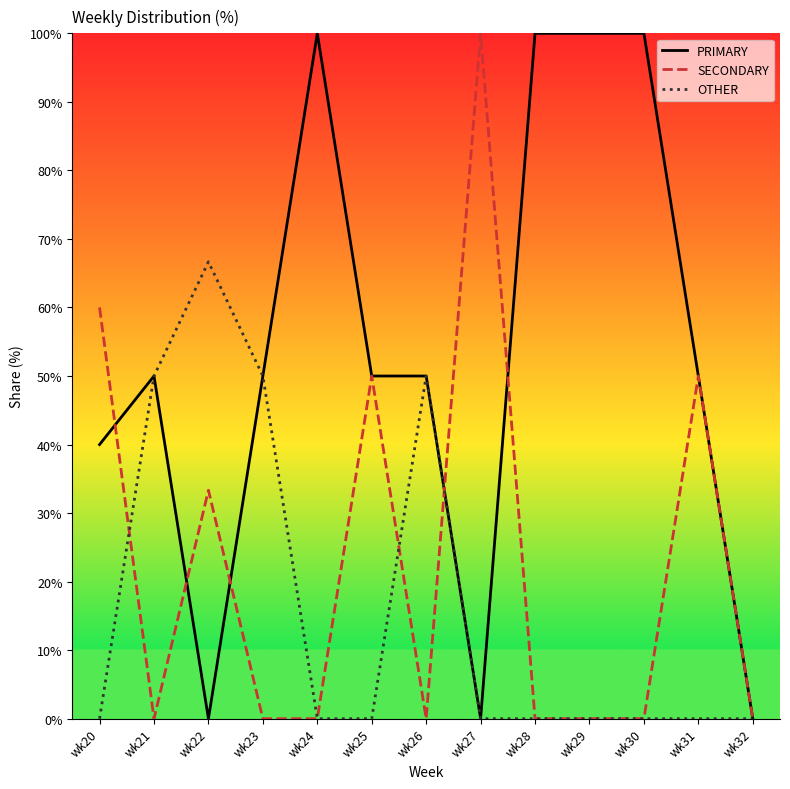

True or false: PRIMARY has a value of 66.3 at wk29.

False